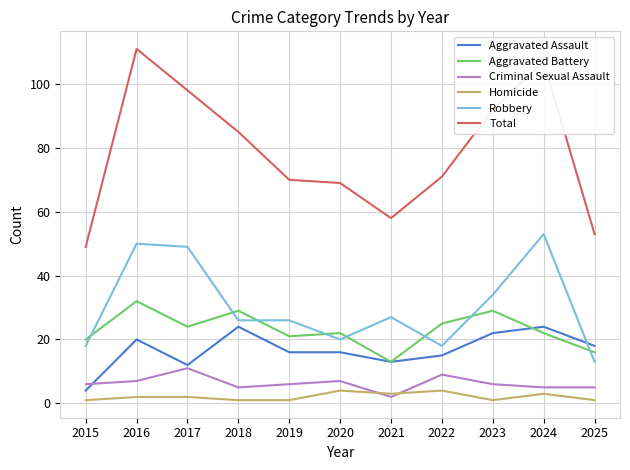

Is it true that Total equals 104 at 2021?

False